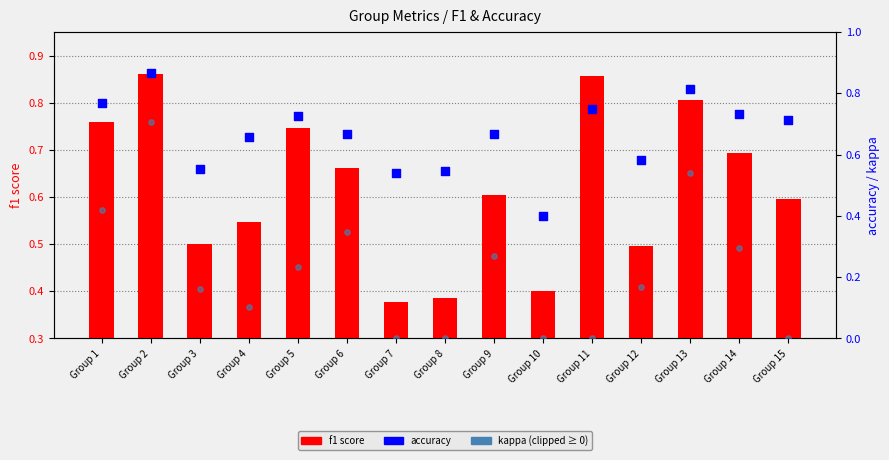

What are all the series names shown in the legend?

f1 score, accuracy, kappa (clipped)